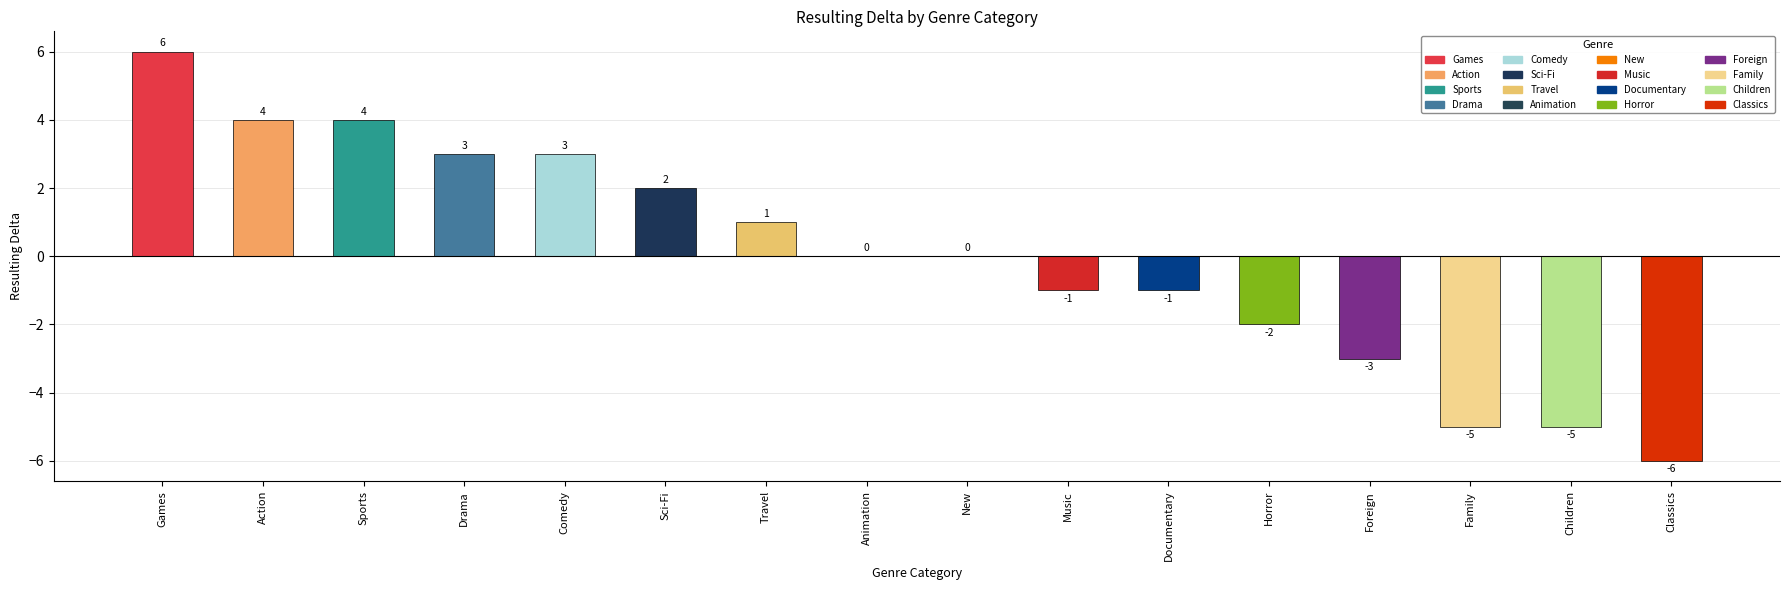

Are the bars horizontal?

No